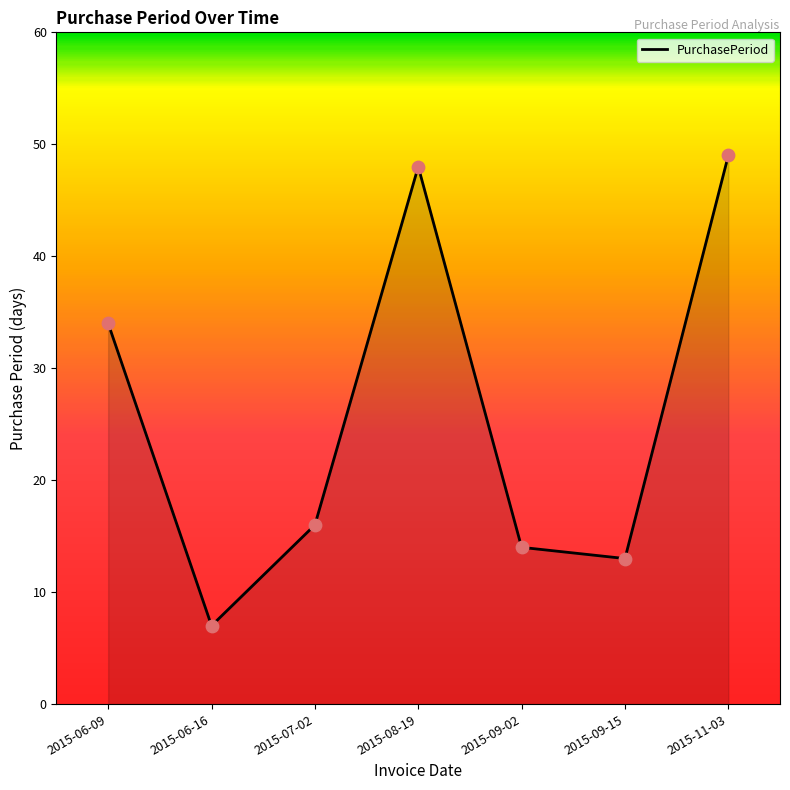

What is the ratio of the value at 2015-09-15 to the value at 2015-06-09?

0.4